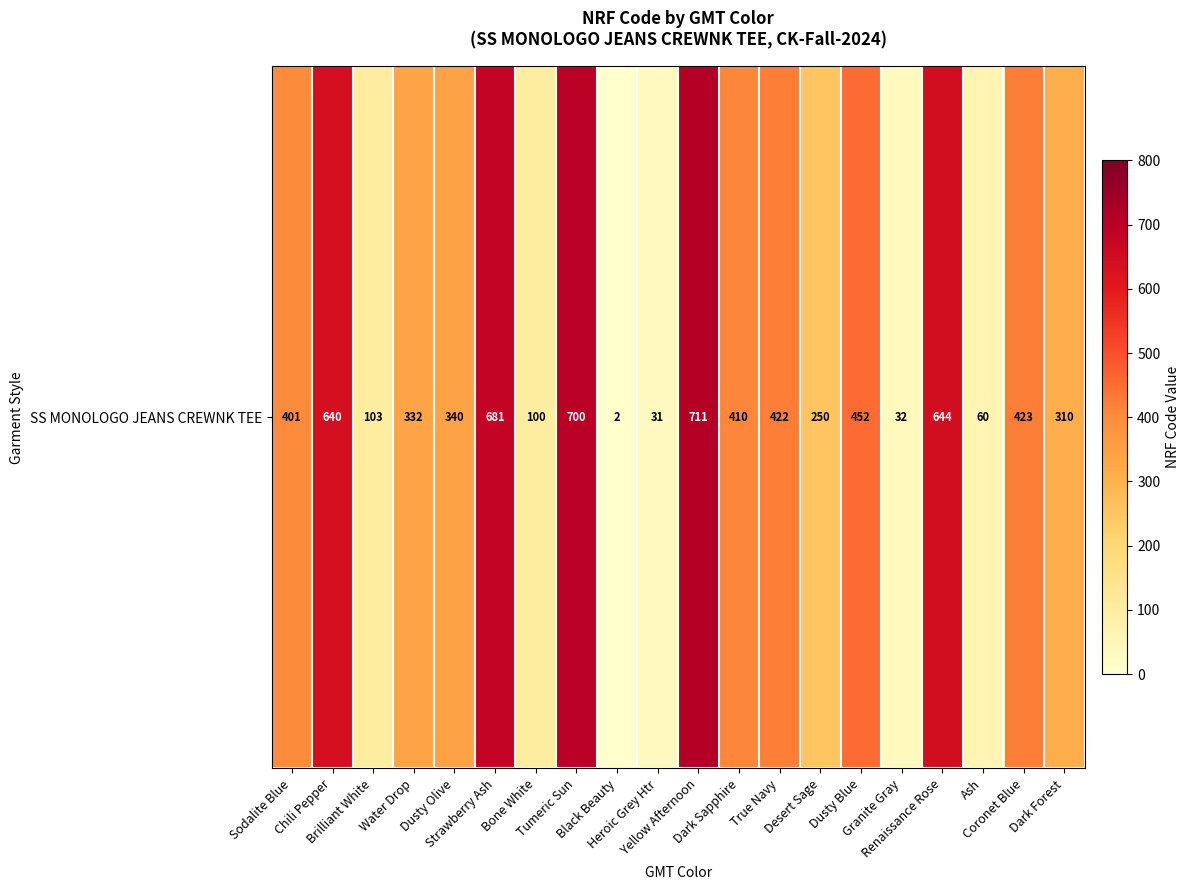

What is the maximum value shown in the chart?

711